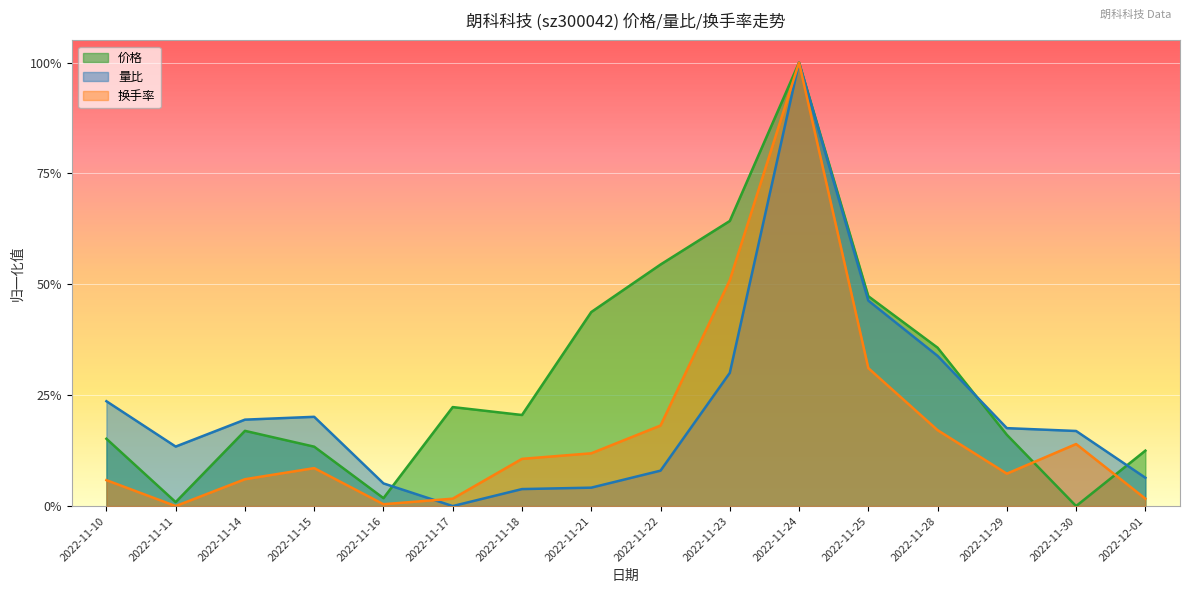

Reading left to right, what are all the values shown in this chart?

价格: 2022-11-10=0.2	2022-11-11=0.0	2022-11-14=0.2	2022-11-15=0.1	2022-11-16=0.0	2022-11-17=0.2	2022-11-18=0.2	2022-11-21=0.4	2022-11-22=0.5	2022-11-23=0.6	2022-11-24=1.0	2022-11-25=0.5	2022-11-28=0.4	2022-11-29=0.2	2022-11-30=0.0	2022-12-01=0.1
量比: 2022-11-10=0.2	2022-11-11=0.1	2022-11-14=0.2	2022-11-15=0.2	2022-11-16=0.1	2022-11-17=0.0	2022-11-18=0.0	2022-11-21=0.0	2022-11-22=0.1	2022-11-23=0.3	2022-11-24=1.0	2022-11-25=0.5	2022-11-28=0.3	2022-11-29=0.2	2022-11-30=0.2	2022-12-01=0.1
换手率: 2022-11-10=0.1	2022-11-11=0.0	2022-11-14=0.1	2022-11-15=0.1	2022-11-16=0.0	2022-11-17=0.0	2022-11-18=0.1	2022-11-21=0.1	2022-11-22=0.2	2022-11-23=0.5	2022-11-24=1.0	2022-11-25=0.3	2022-11-28=0.2	2022-11-29=0.1	2022-11-30=0.1	2022-12-01=0.0